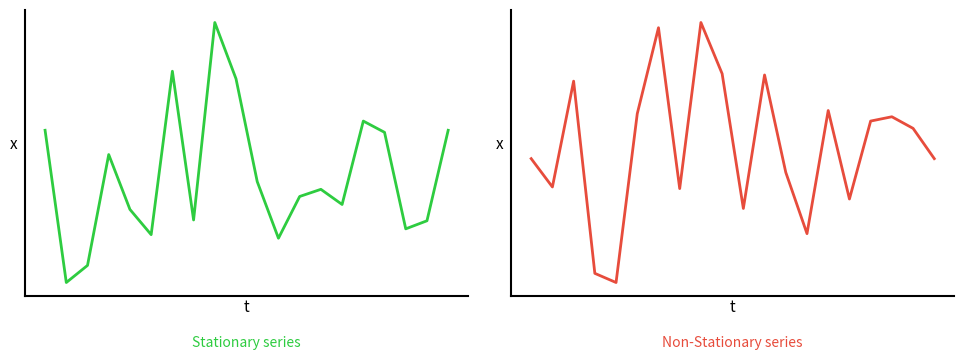

Between 8 and 5, which is larger?

8